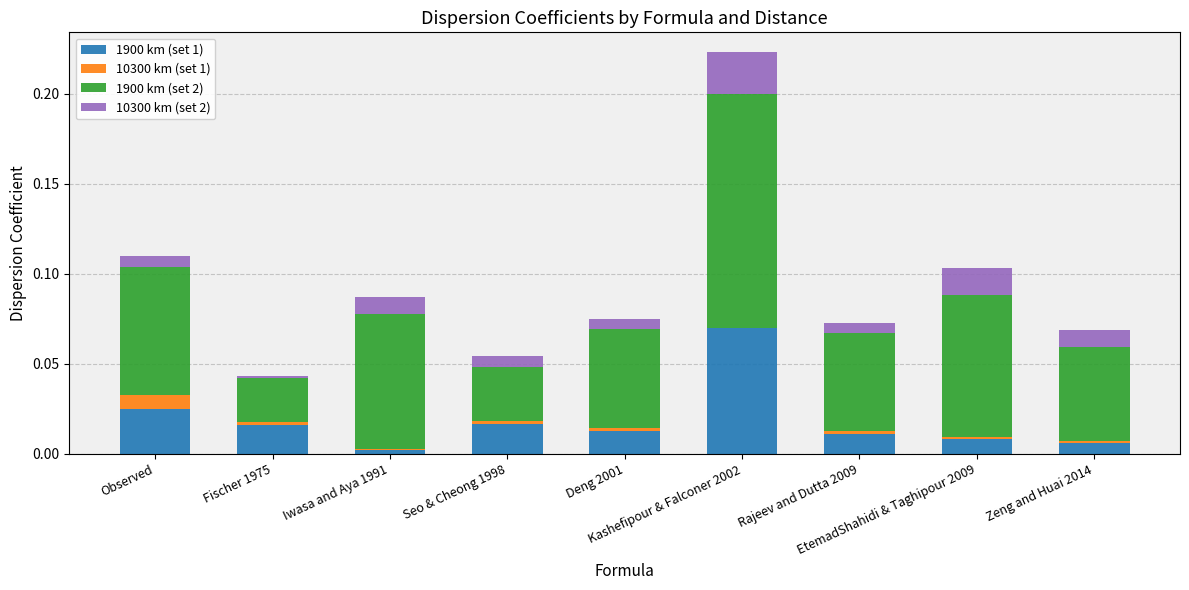

What are all the series names shown in the legend?

1900 km (set 1), 10300 km (set 1), 1900 km (set 2), 10300 km (set 2)